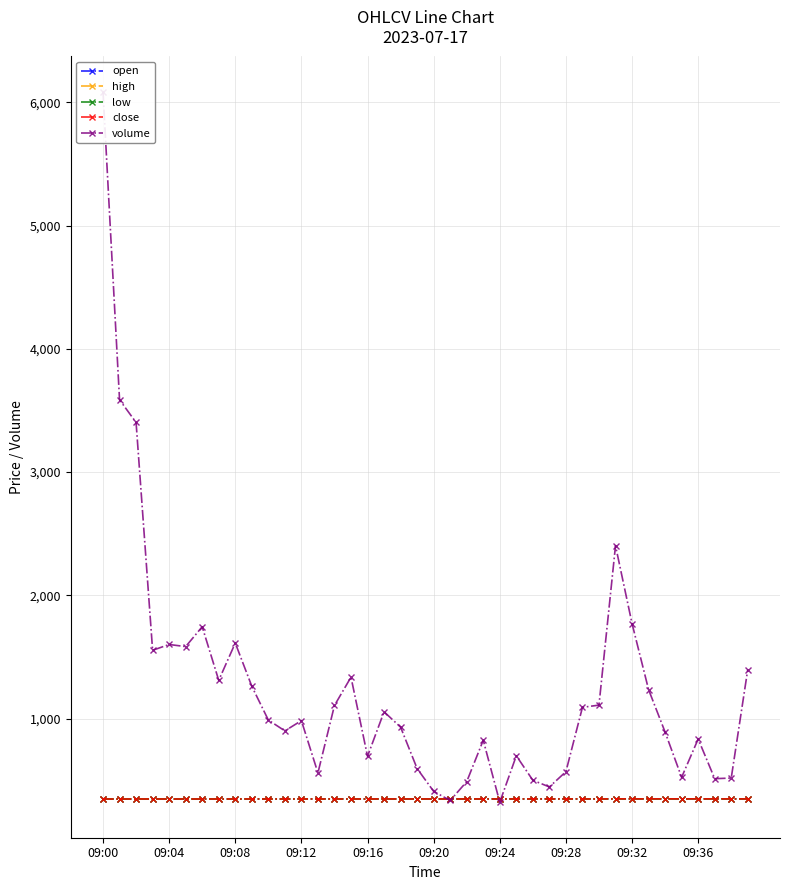

What is the value of the volume point at the 3rd from the left?

3403.0